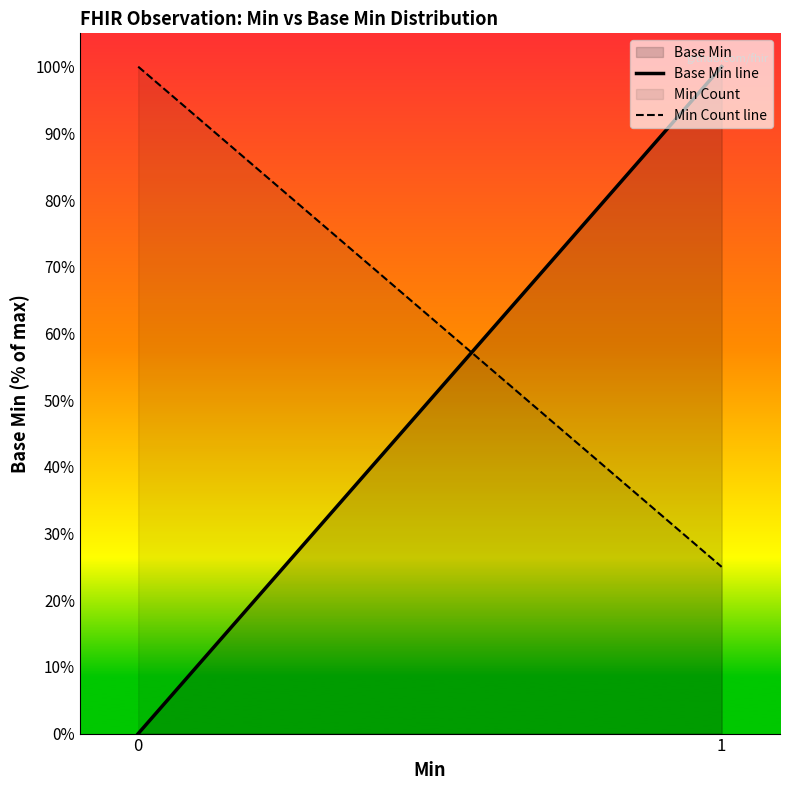

What is the difference between the Min Count line values at 0 and 1?

75